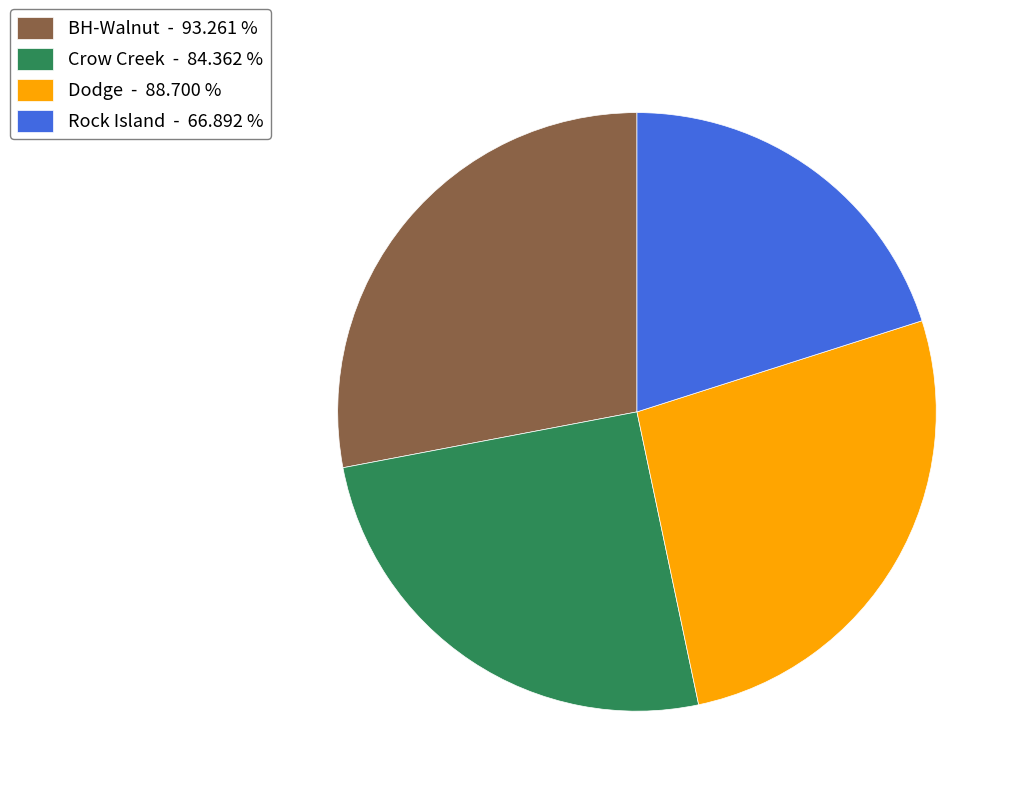

Which category has the biggest portion of the pie?

BH-Walnut